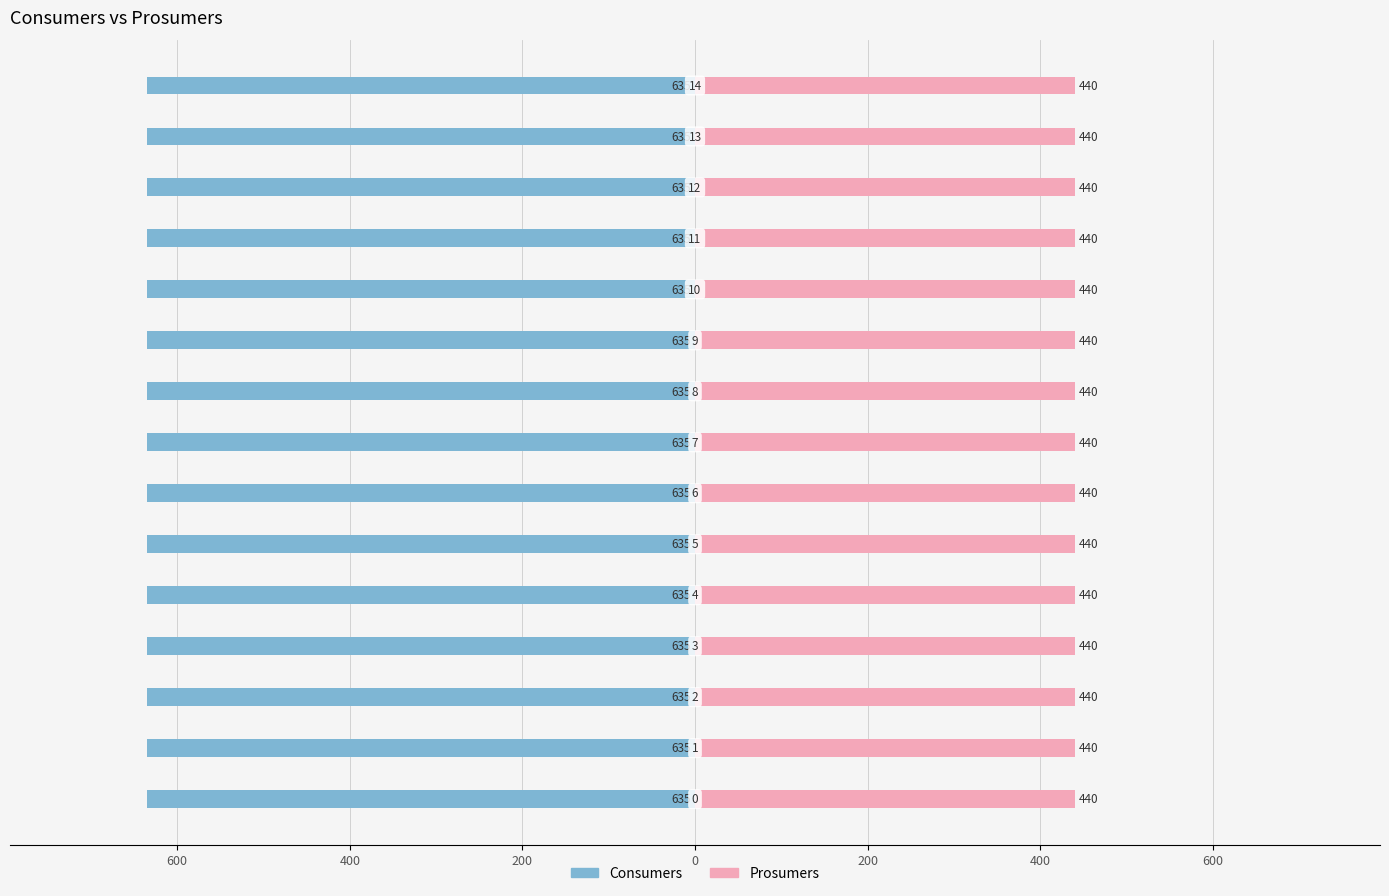

The value of Prosumers at 3 is 440. True or false?

True